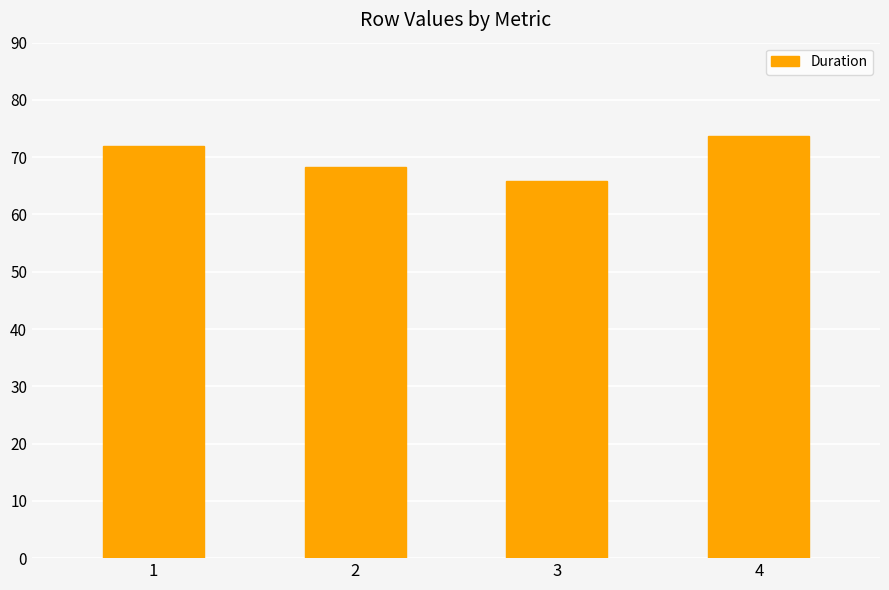

What is the value of the 1st bar from the left?

72.0